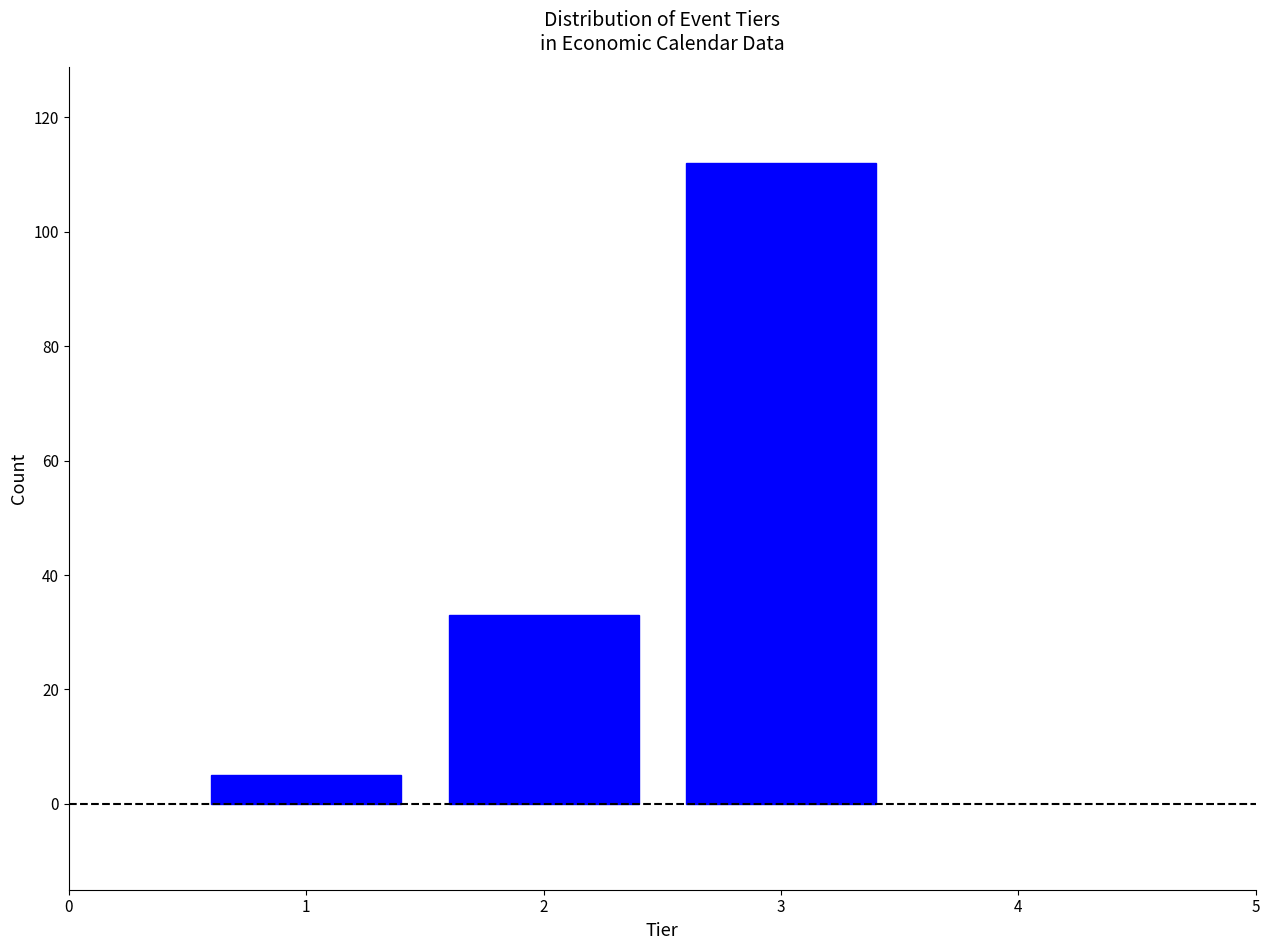

Reading left to right, what are all the values shown in this chart?

1=5	2=33	3=112